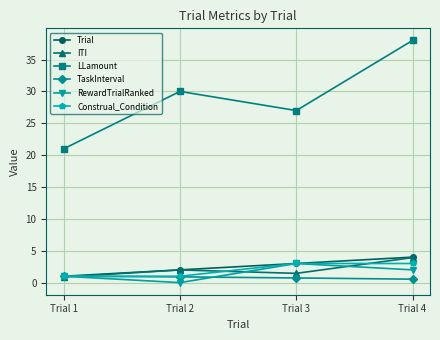

At which category does the chart reach its minimum across all series?

Trial 2